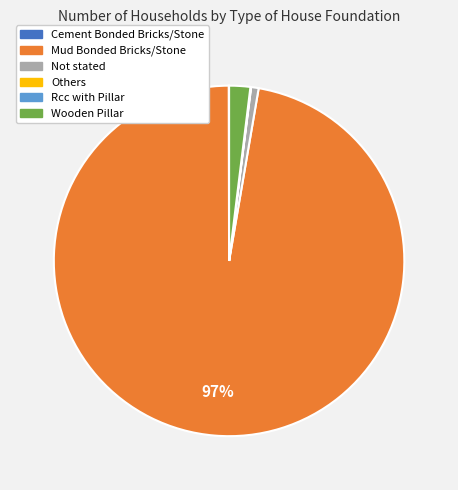

What is the largest slice in the pie chart?

Mud Bonded Bricks/Stone